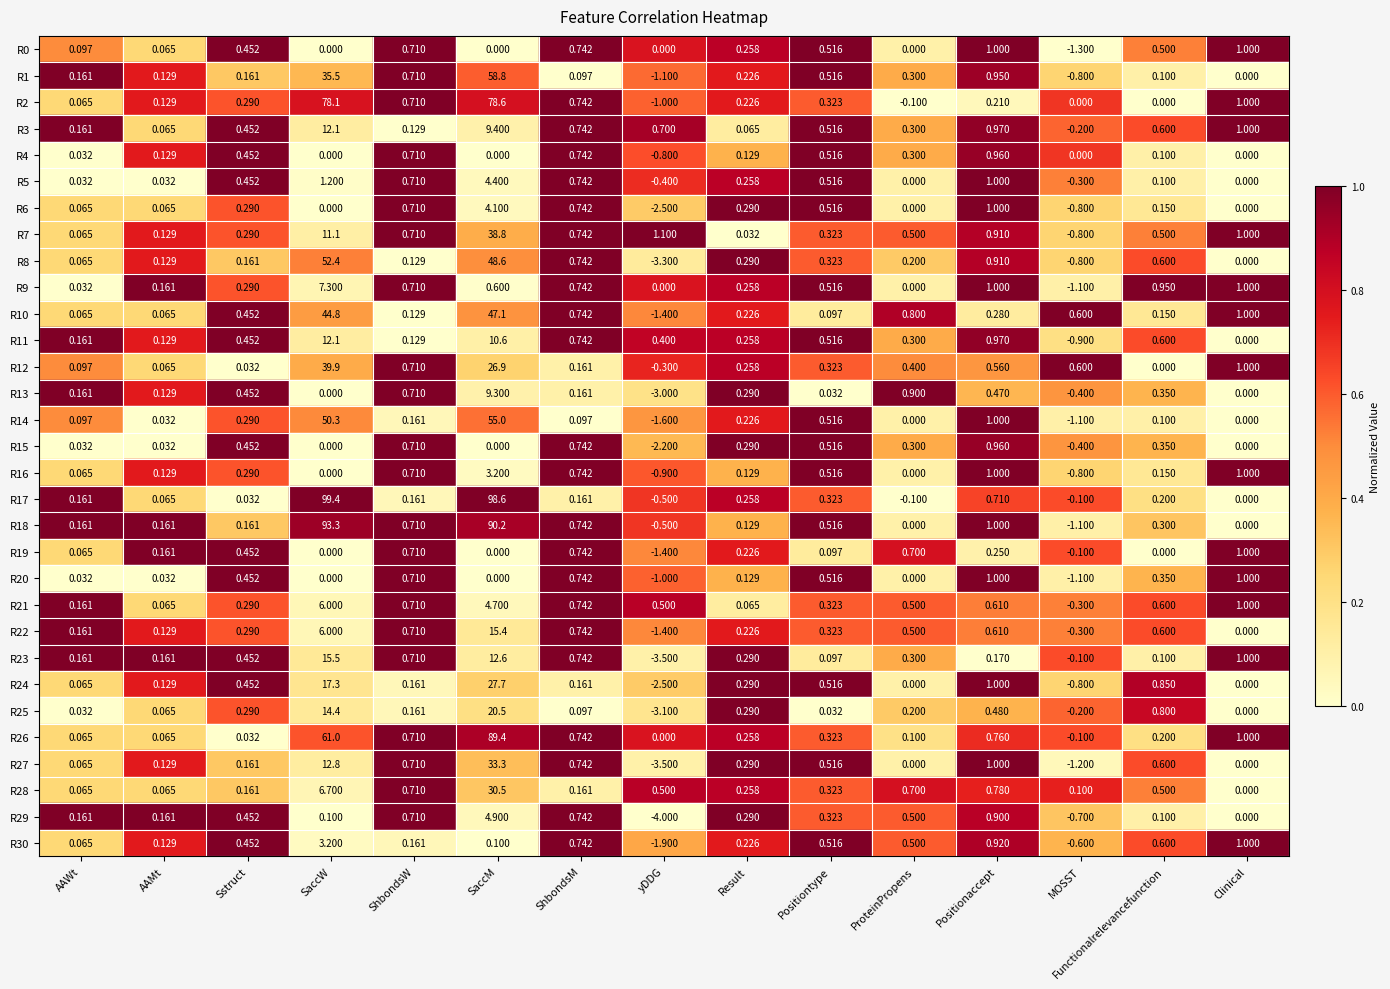

At which category is the sum across all series the highest?

SaccM